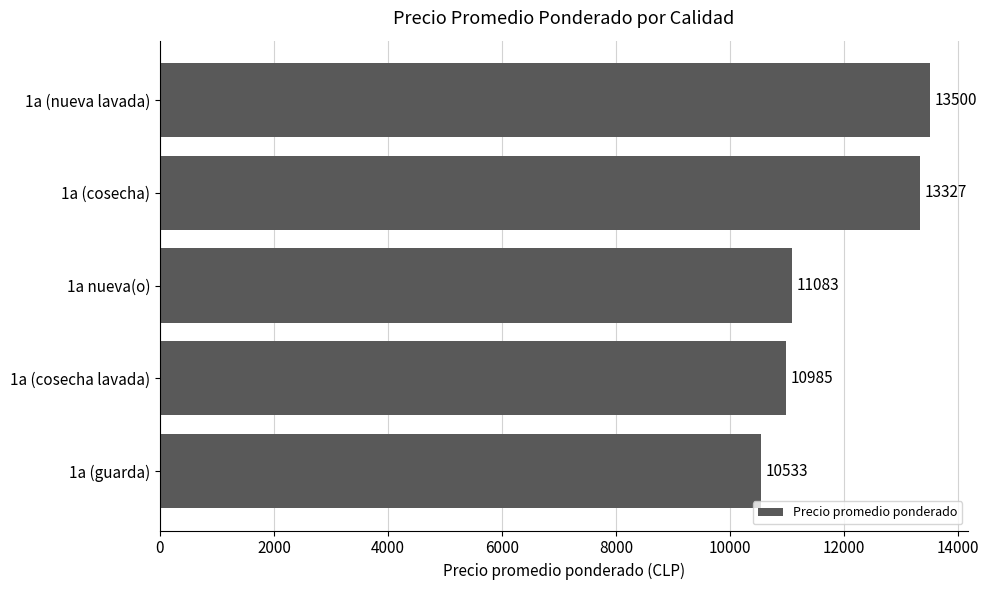

Rank the categories by value from highest to lowest.

1a (nueva lavada), 1a (cosecha), 1a nueva(o), 1a (cosecha lavada), 1a (guarda)